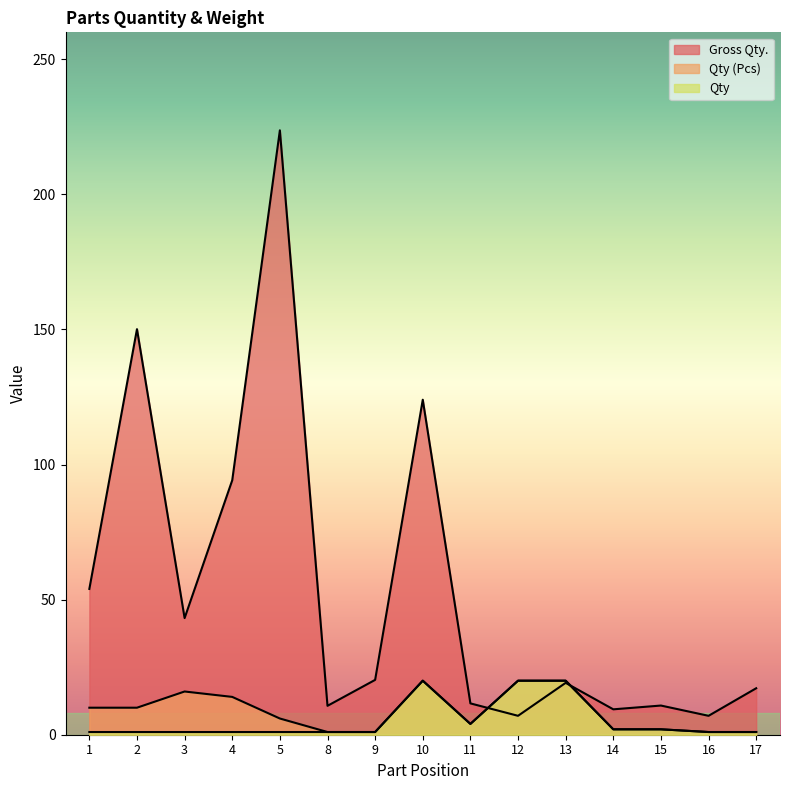

What are all the series names shown in the legend?

Gross Qty., Qty (Pcs), Qty